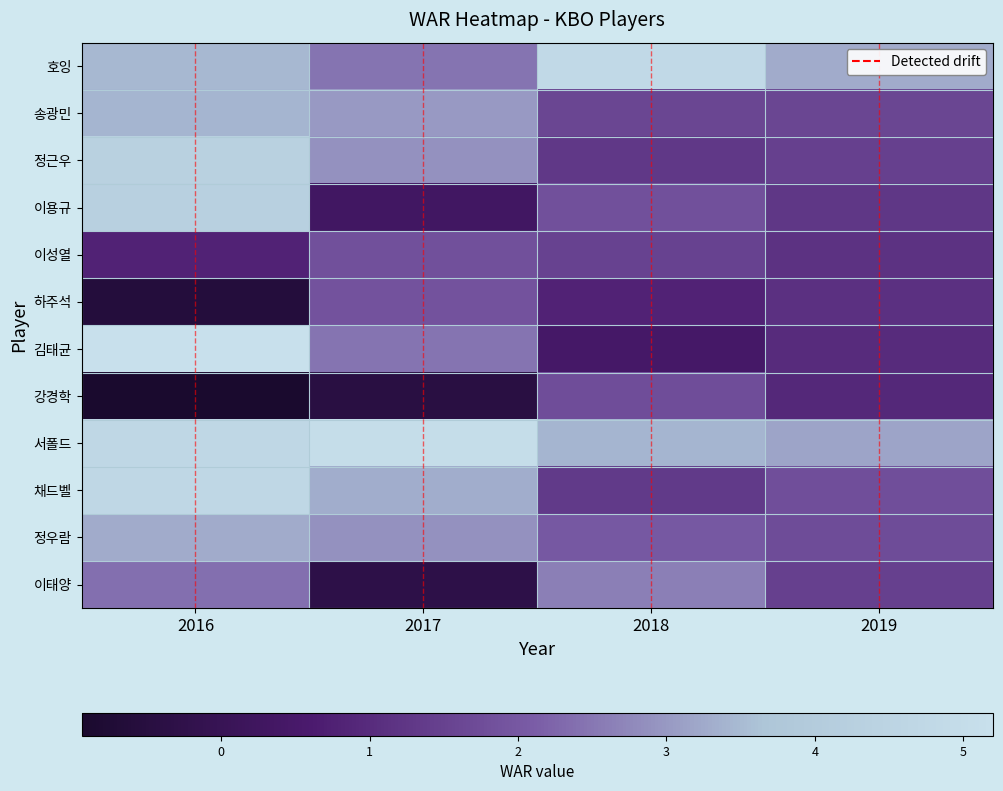

List the series in order of their peak value, highest first.

김태균, 서폴드, 호잉, 채드벨, 정근우, 이용규, 송광민, 정우람, 이태양, 하주석, 이성열, 강경학